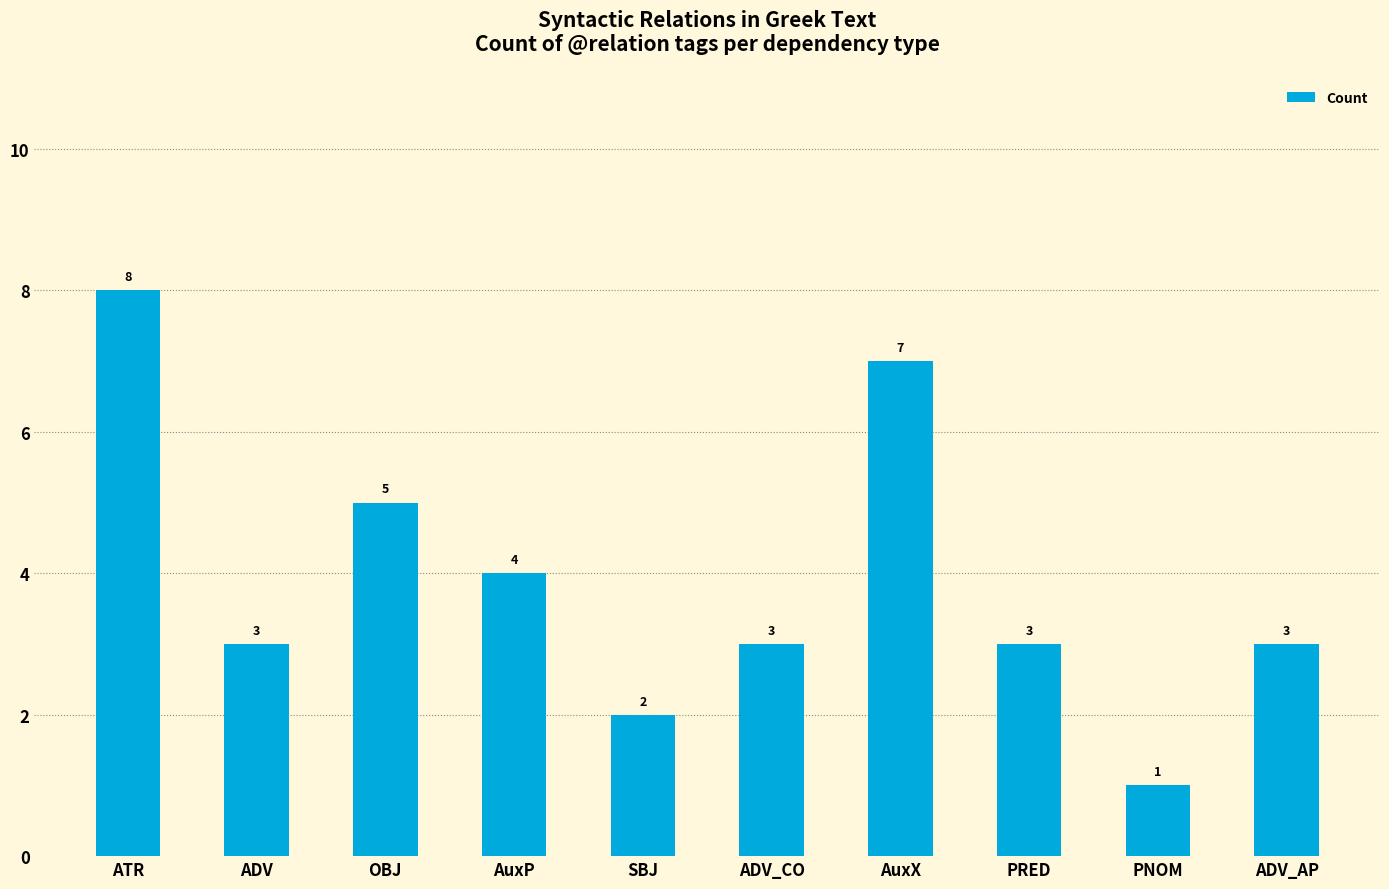

Which category has the highest value across all series?

ATR